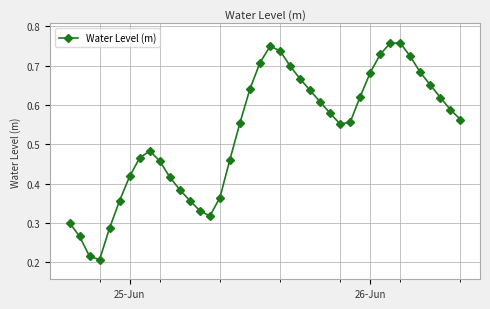

True or false: the data has more than 0 interior local peaks.

True